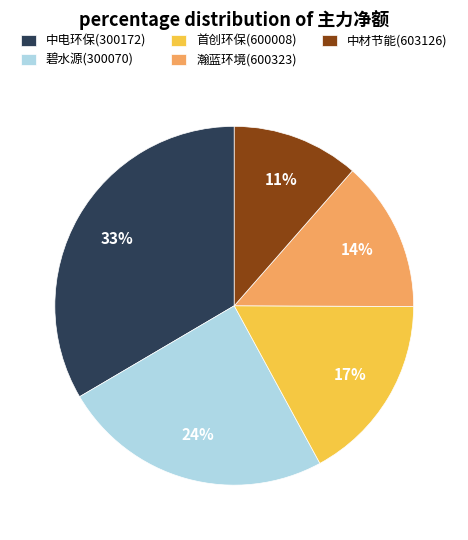

To the nearest percent, what is the combined percentage of 首创环保(600008) and 碧水源(300070)?

41%